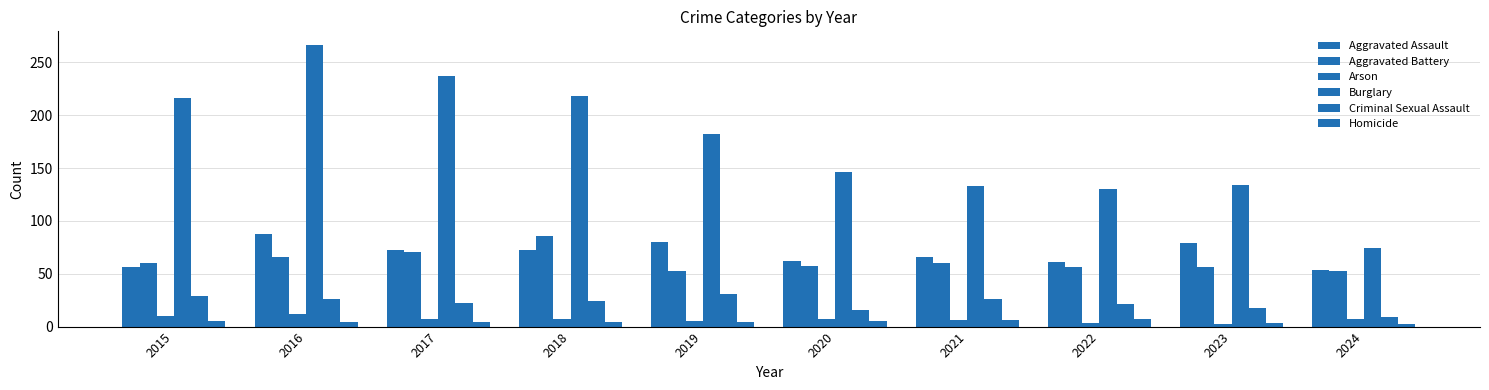

Read the Arson value at 2021.

6